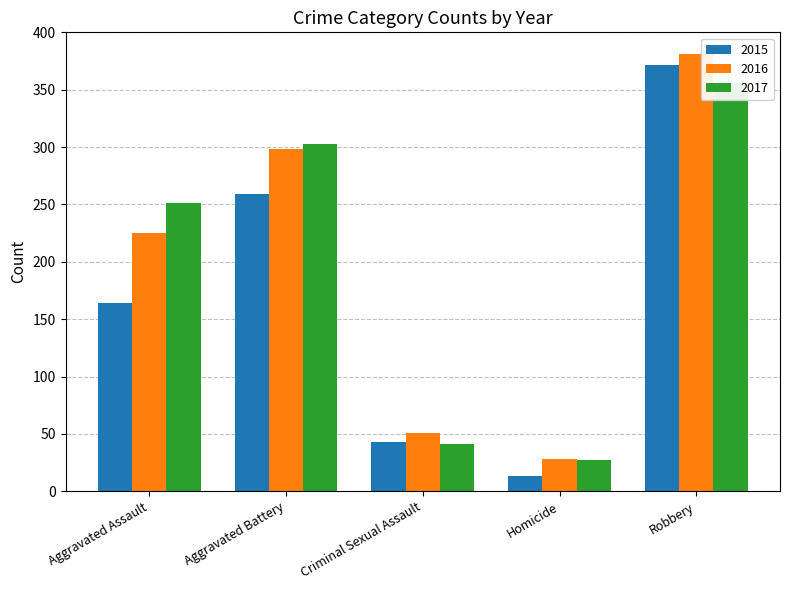

What is the approximate value of 2017 at Homicide, to the nearest 5?

25